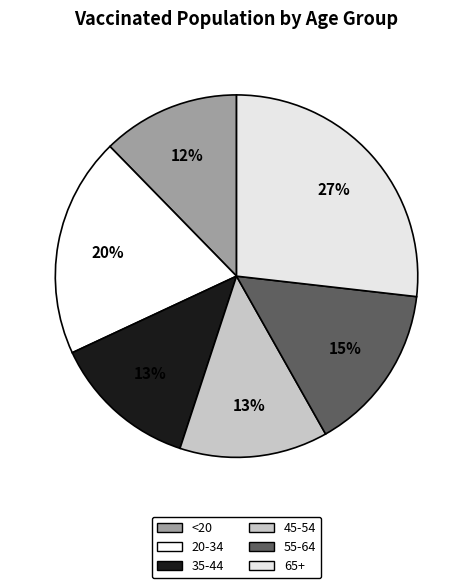

Combined, what portion of the pie is 35-44 and 65+?

39.8%